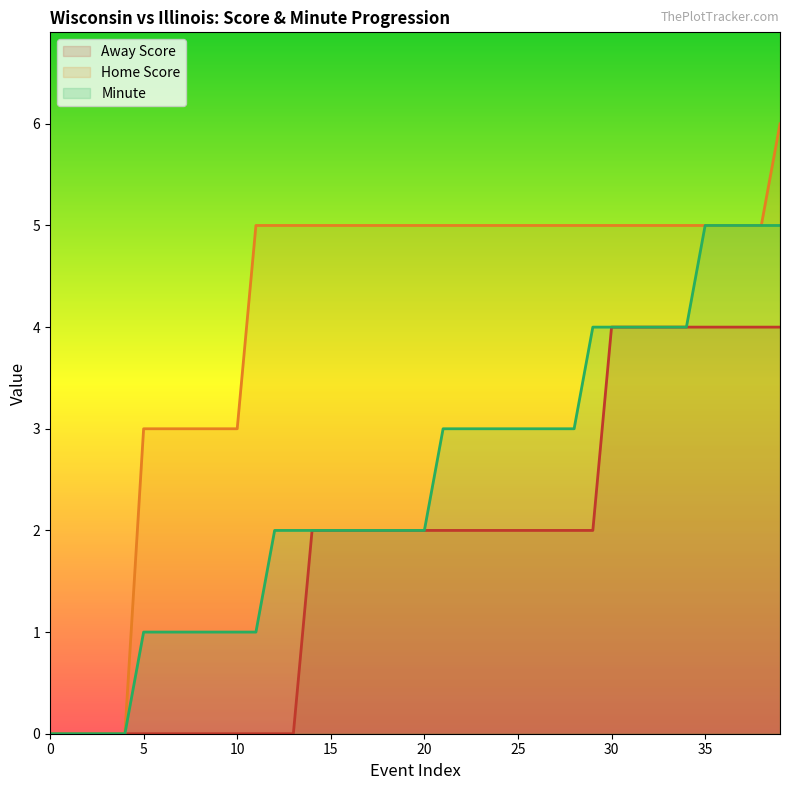

Rank the series by their maximum value, from lowest to highest.

Away Score, Minute, Home Score